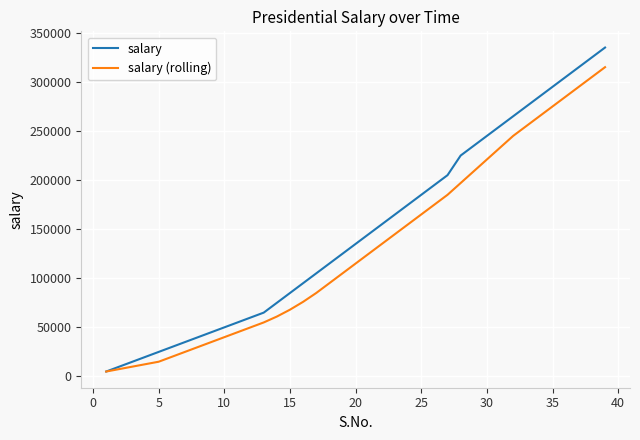

Which series has the largest total across all categories?

salary